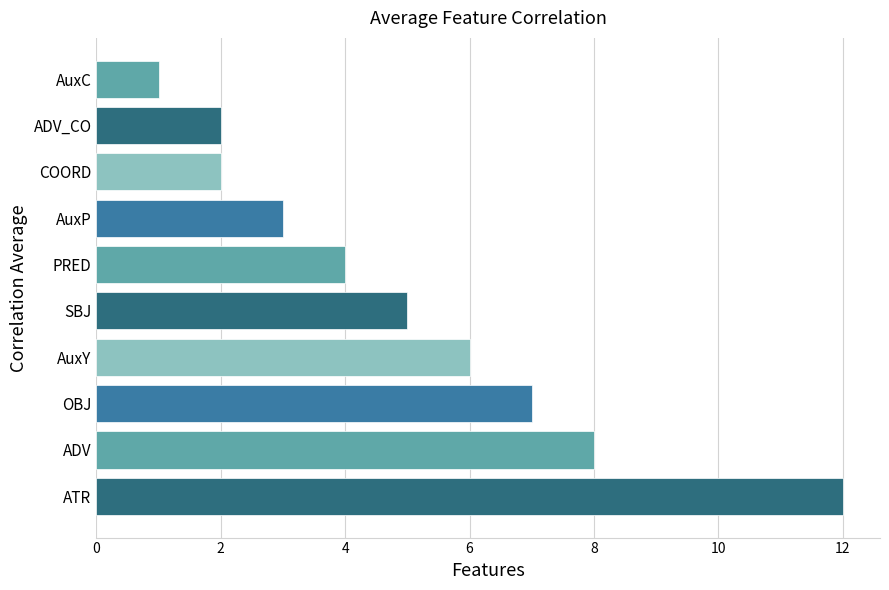

What is the average value?

5